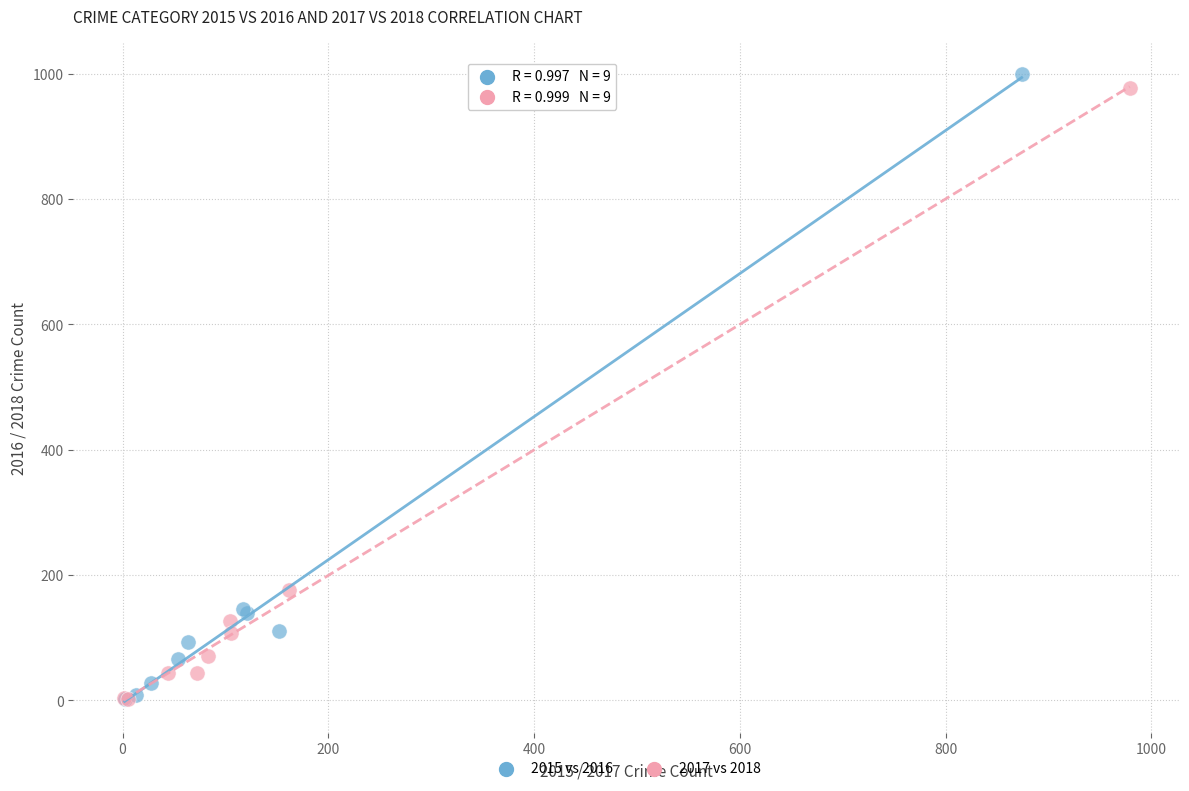

Which series has the widest spread of Y values?

2015 vs 2016